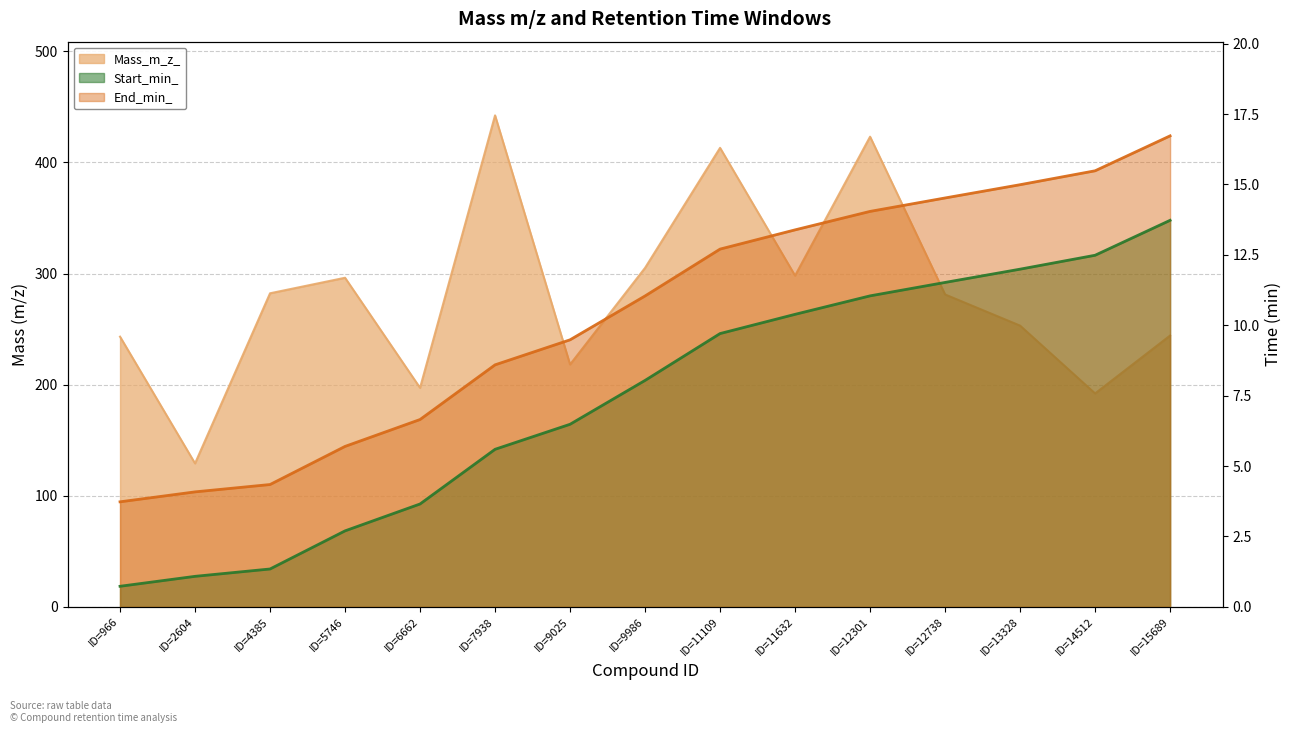

At which label is Start_min_ closest to 7?

ID=9025